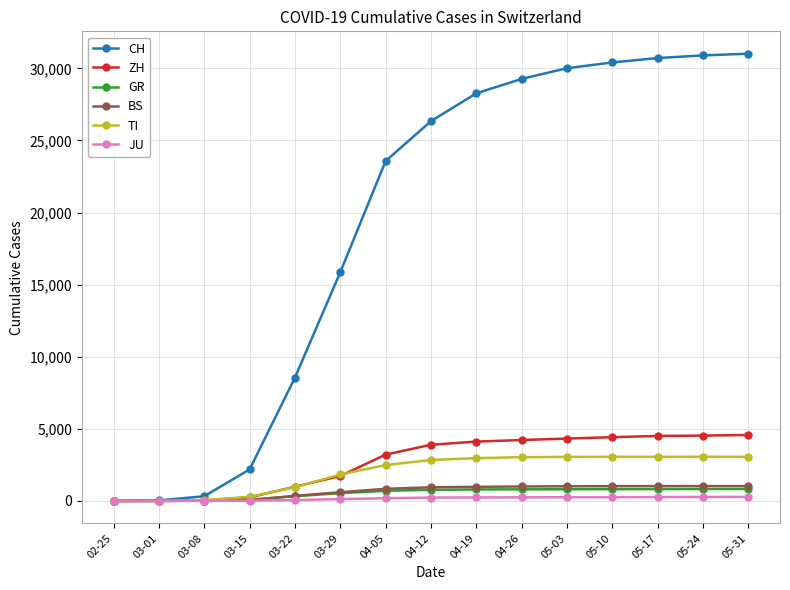

Which series has the largest total across all categories?

CH